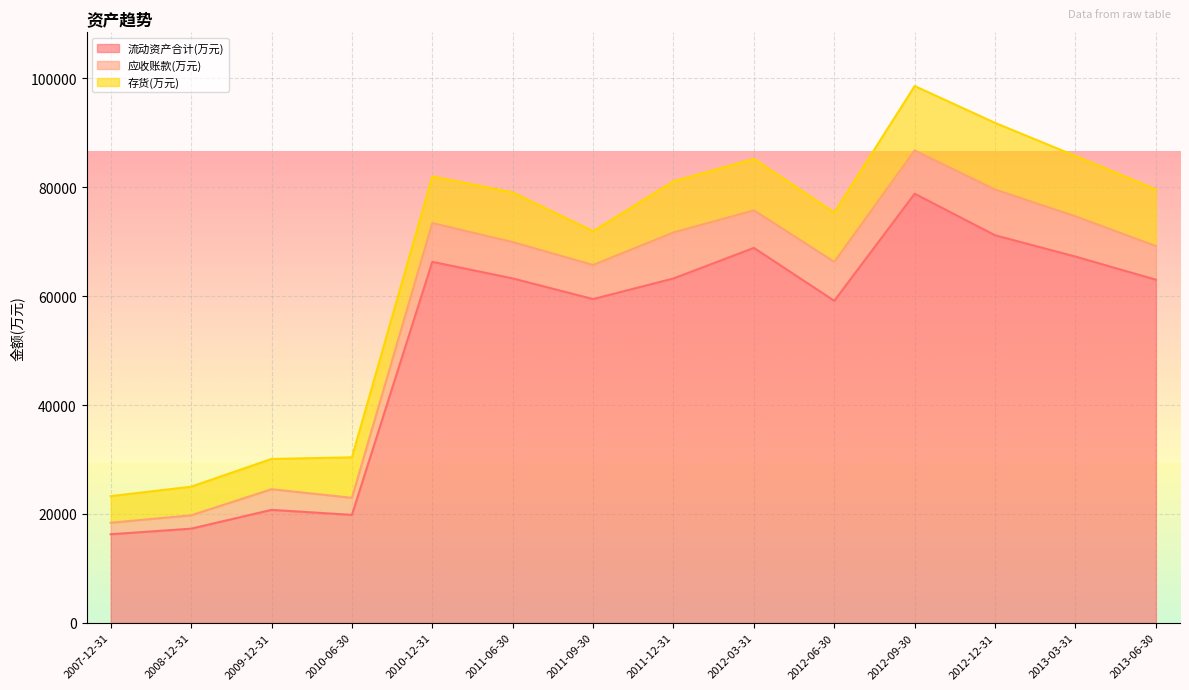

At which category does 流动资产合计(万元) reach its first local peak?

2009-12-31